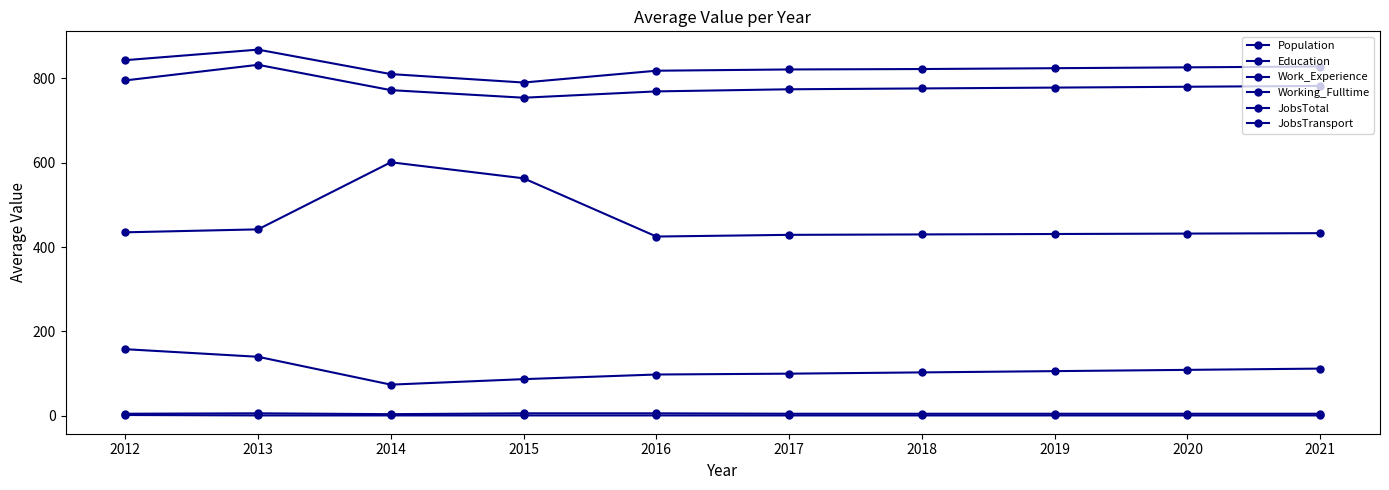

What is the difference between the maximum and minimum values in the Work_Experience series?

78